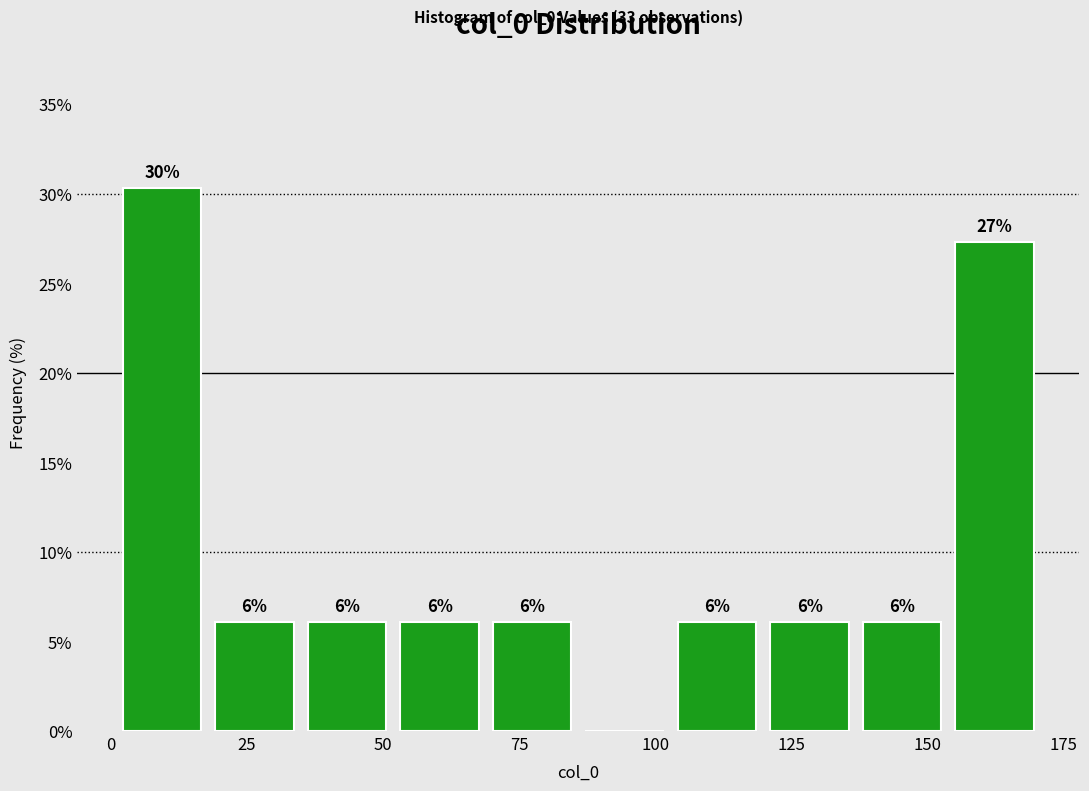

Read against the x-axis, roughly where is the centre of the tallest bar?

10